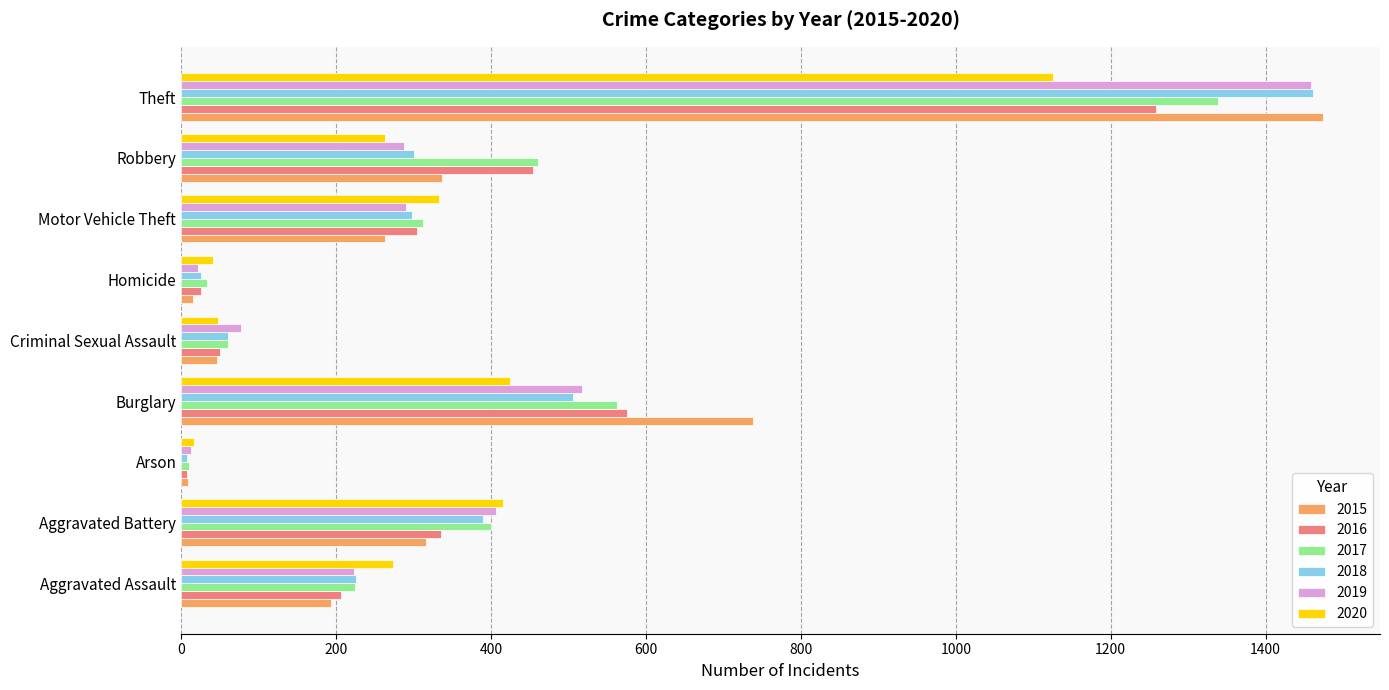

The 2018 series shows 225 at Aggravated Assault. True or false?

True